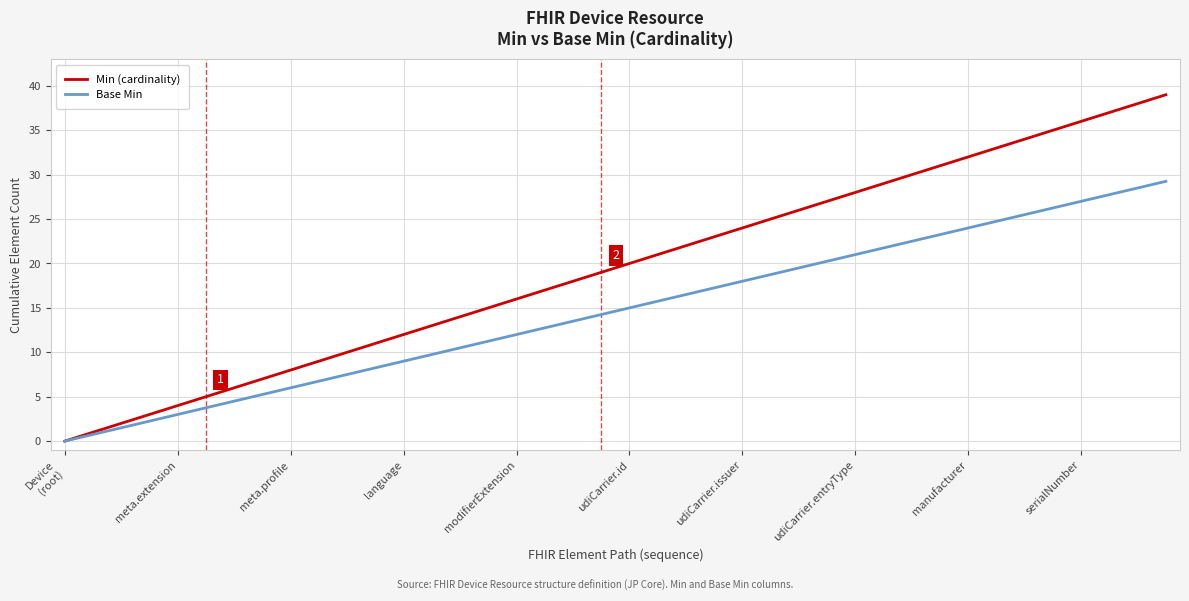

Which series has the largest range (max minus min)?

Min (cardinality)